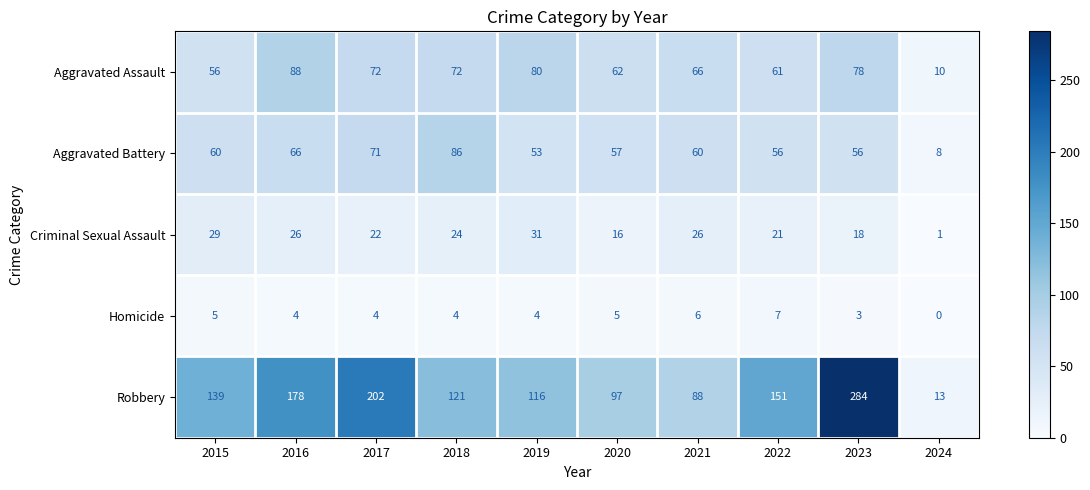

What is the difference between the maximum and minimum values in the Criminal Sexual Assault series?

30